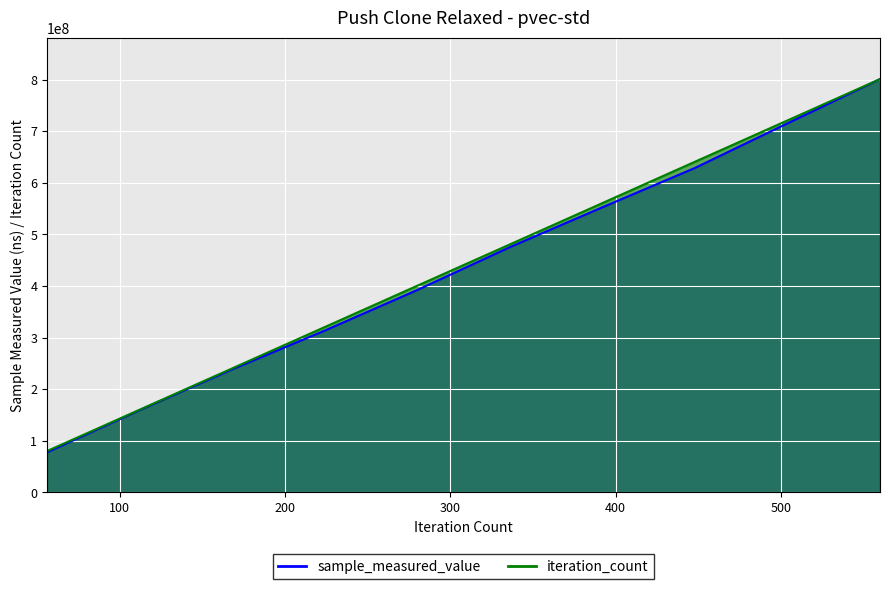

Reading right to left, what are all the values shown in this chart?

sample_measured_value: 20000=801035243.0	20000=715291219.0	20000=628792774.0	20000=552580590.0	20000=475277232.0	20000=392253743.0	20000=313566124.0	20000=238472149.0	20000=159411183.0	20000=77687341.0
iteration_count: 20000=801035243.0	20000=720931718.7	20000=640828194.4	20000=560724670.1	20000=480621145.8	20000=400517621.5	20000=320414097.2	20000=240310572.9	20000=160207048.6	20000=80103524.3